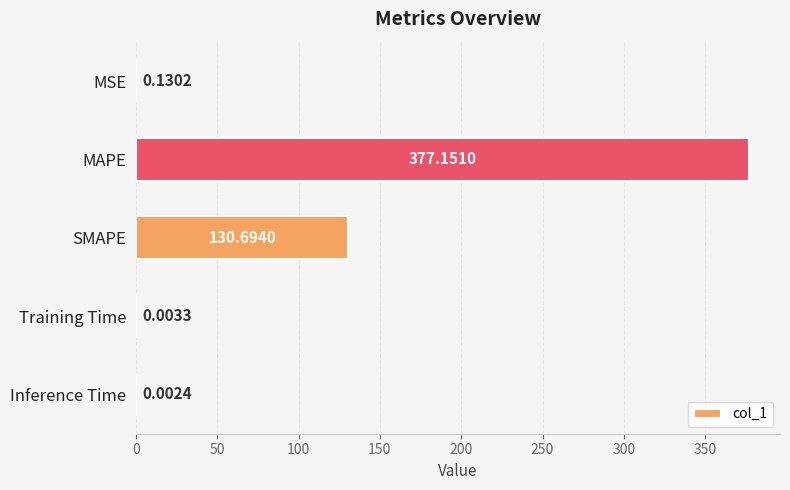

Which has a higher value, Inference Time or SMAPE?

SMAPE